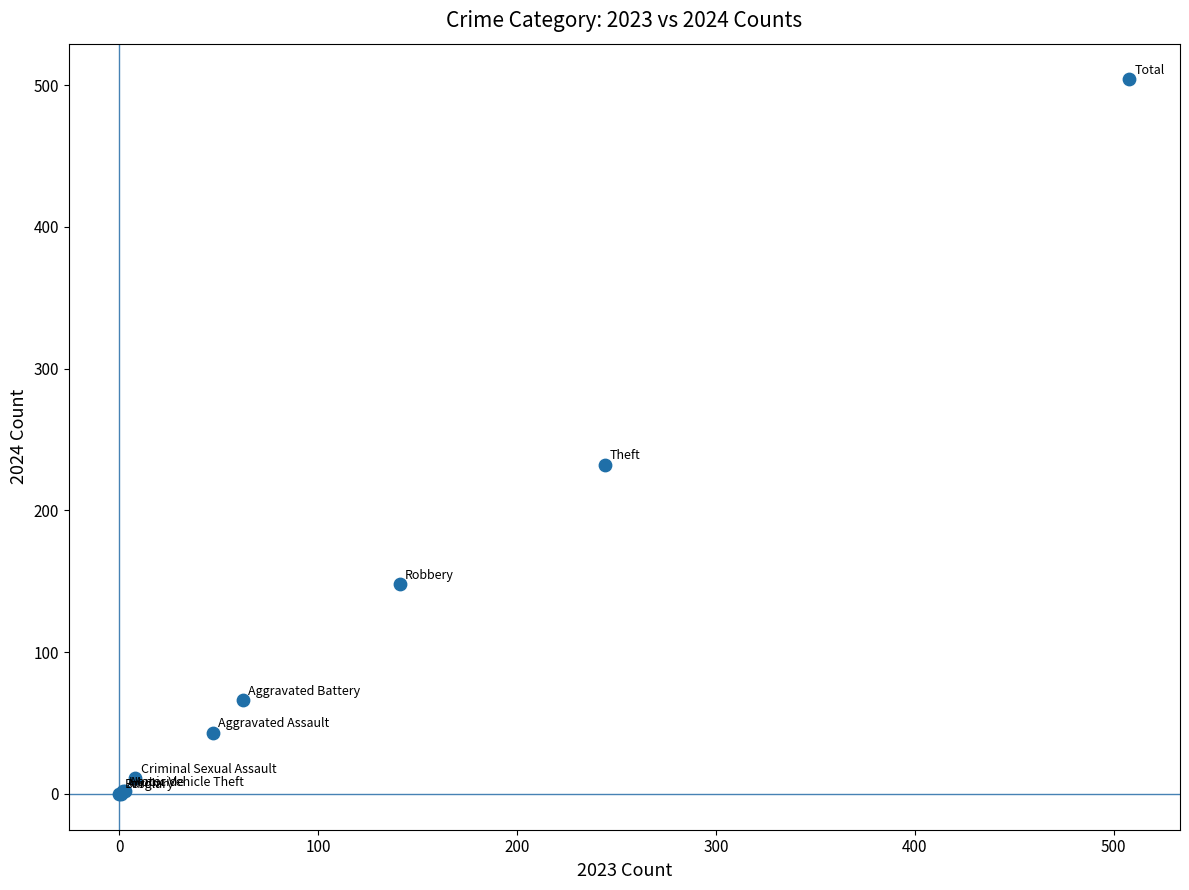

What Y value in the scatter plot is closest to 252?

232